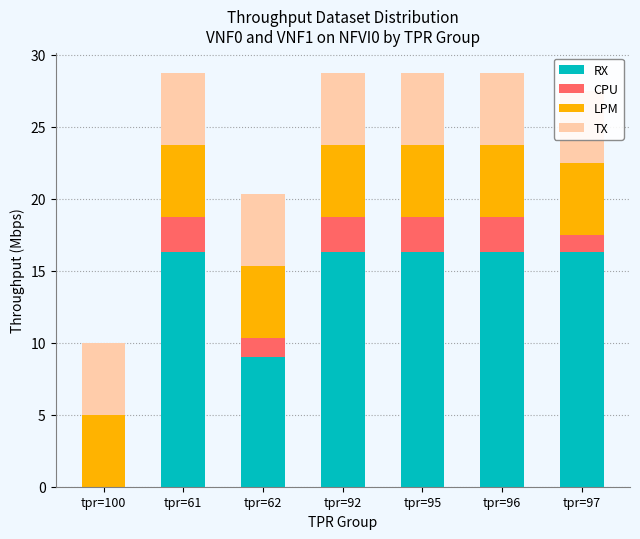

What position from the right is tpr=92?

4